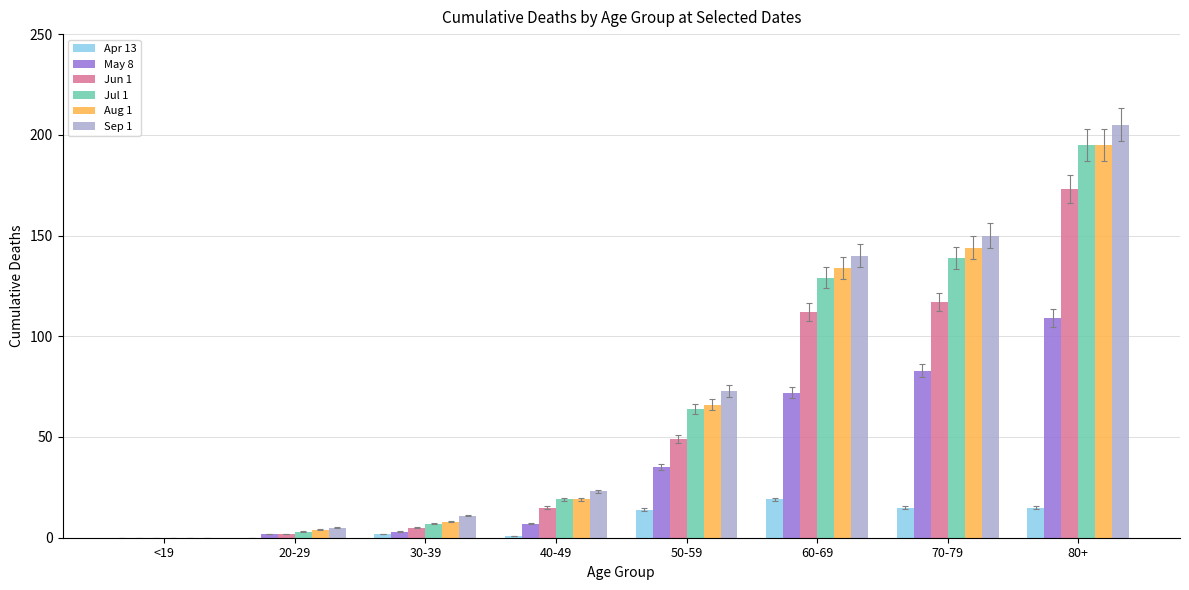

Which series changed the most between <19 and 50-59?

Sep 1